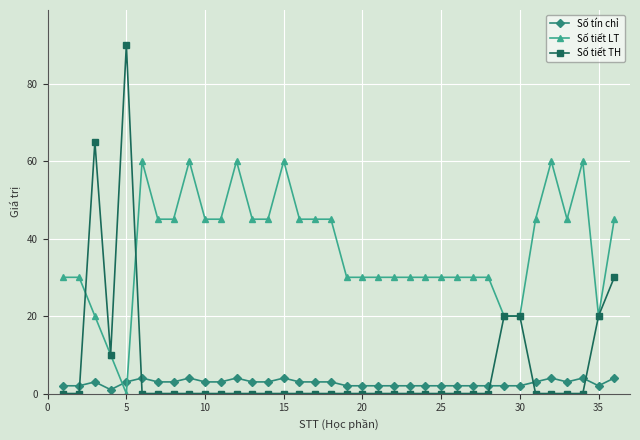

Which series ends up on top after the final intersection of Số tín chỉ and Số tiết LT?

Số tiết LT